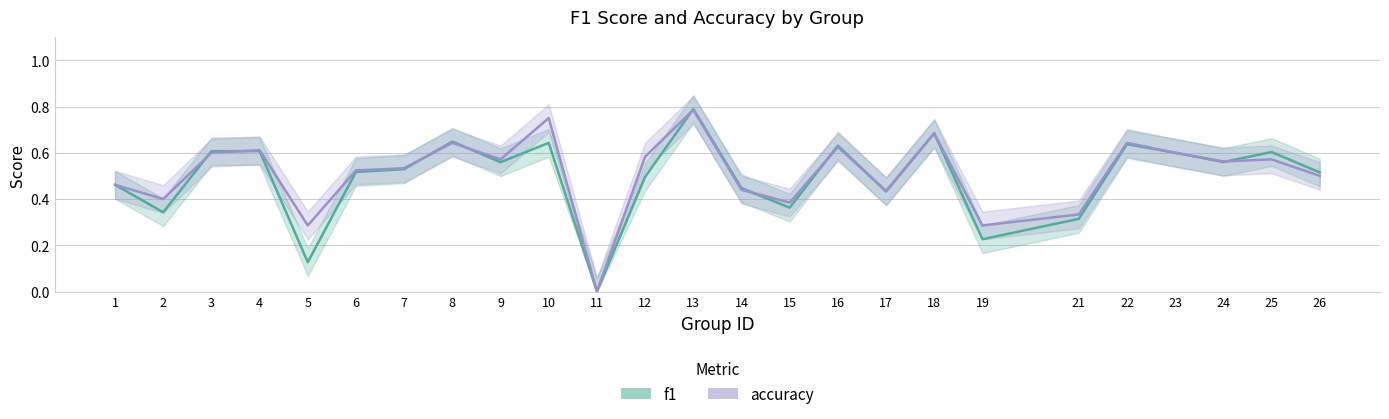

Which series has the largest total across all categories?

accuracy_line